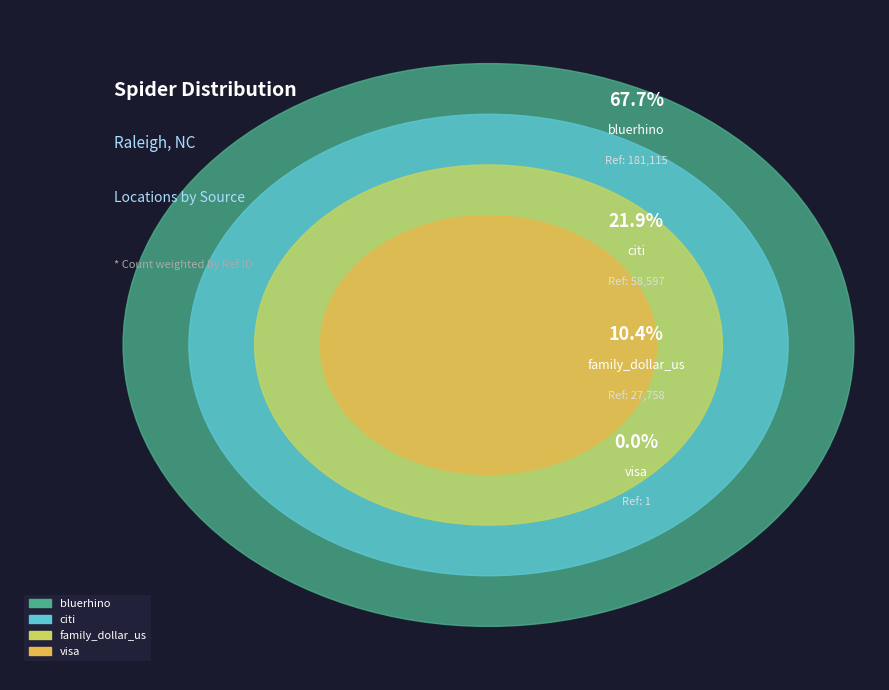

Is it true that citi is 22% of the pie?

True